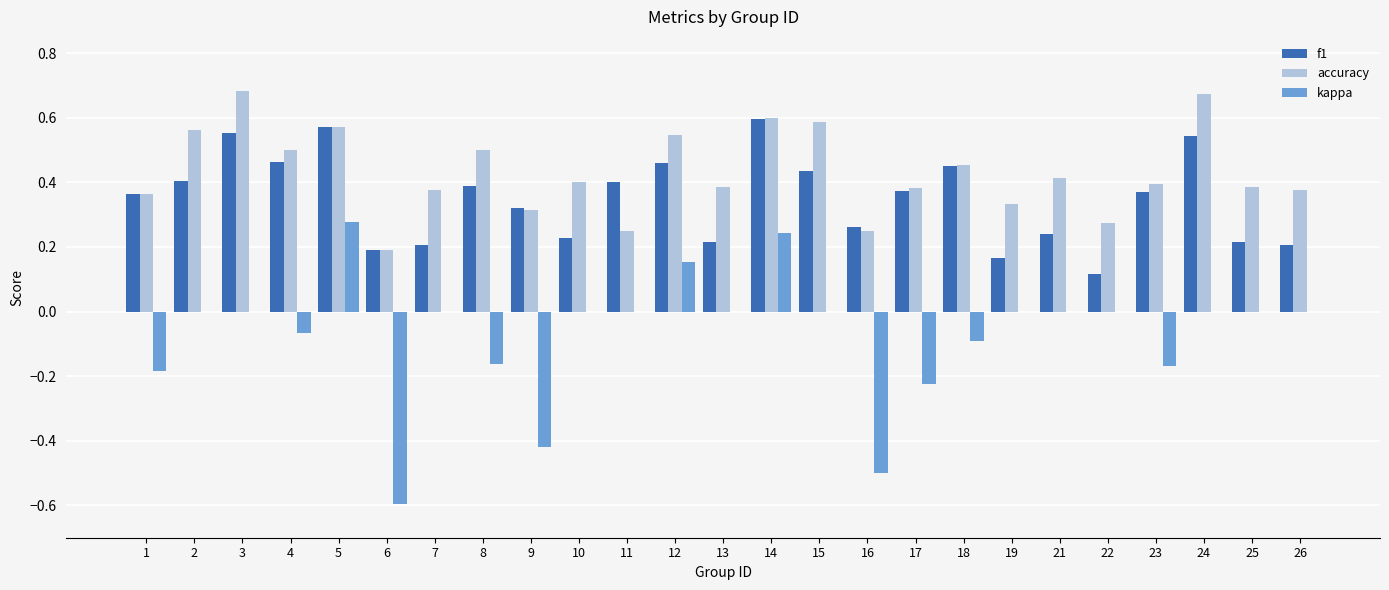

What are all the series names shown in the legend?

f1, accuracy, kappa